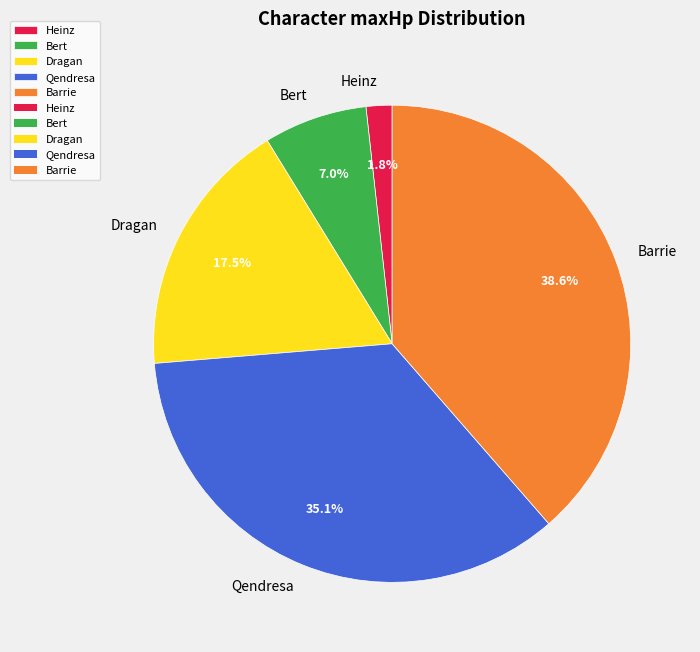

Is there any slice that represents more than half of the pie?

No